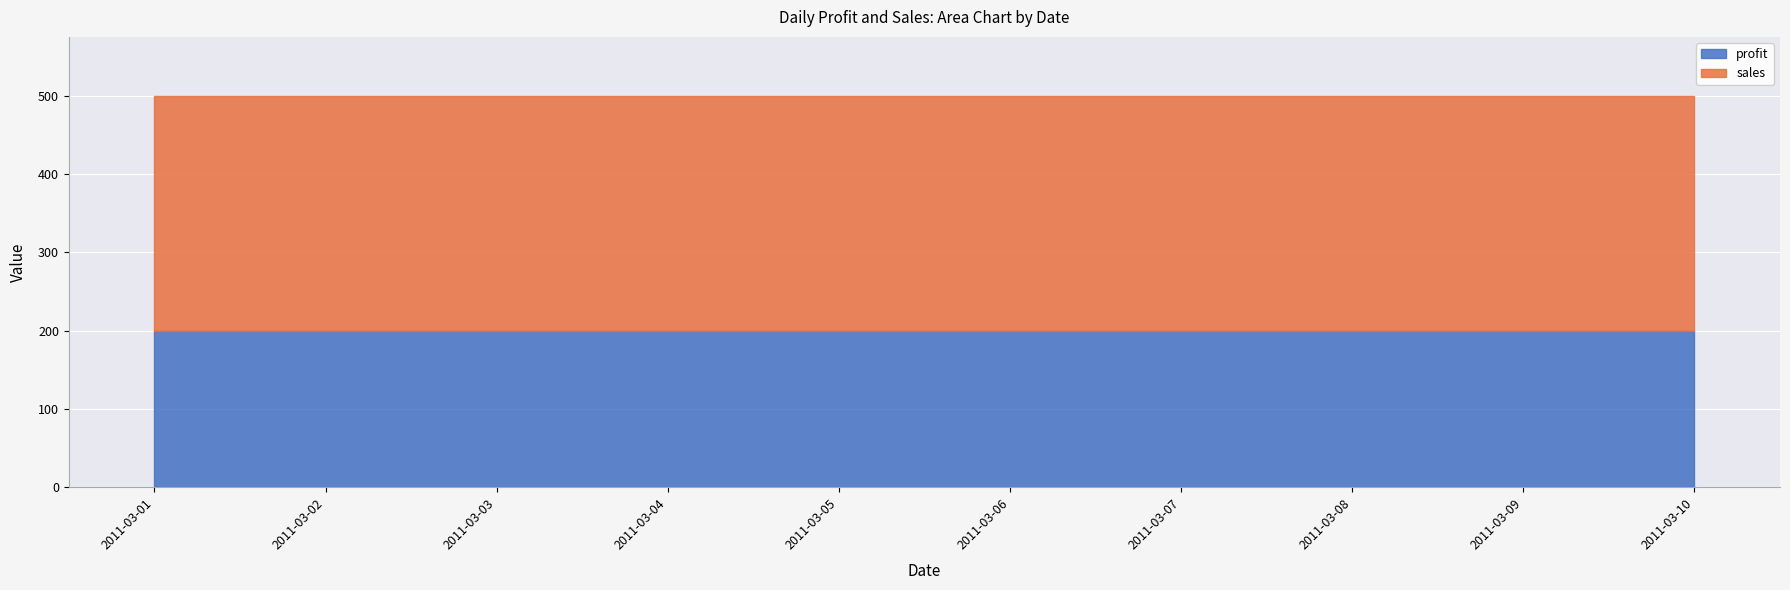

What is the maximum value for sales?

300